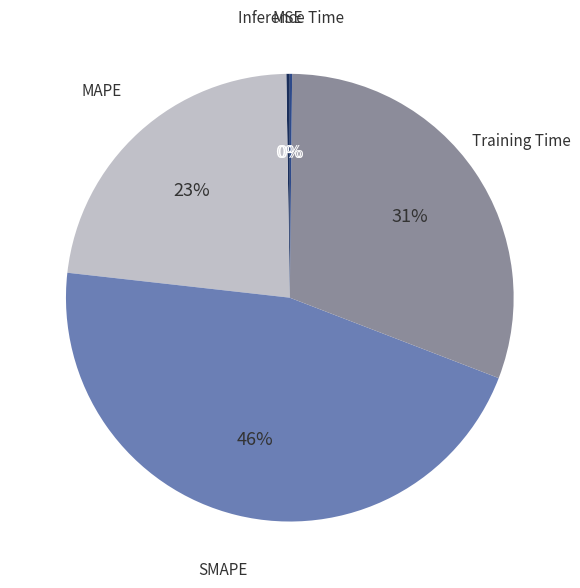

Which category has the biggest portion of the pie?

SMAPE